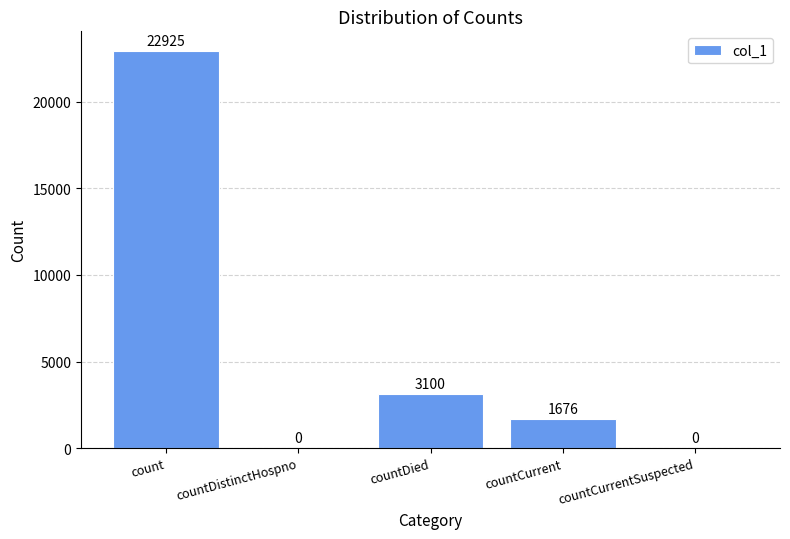

How many distinct data groups are displayed?

1